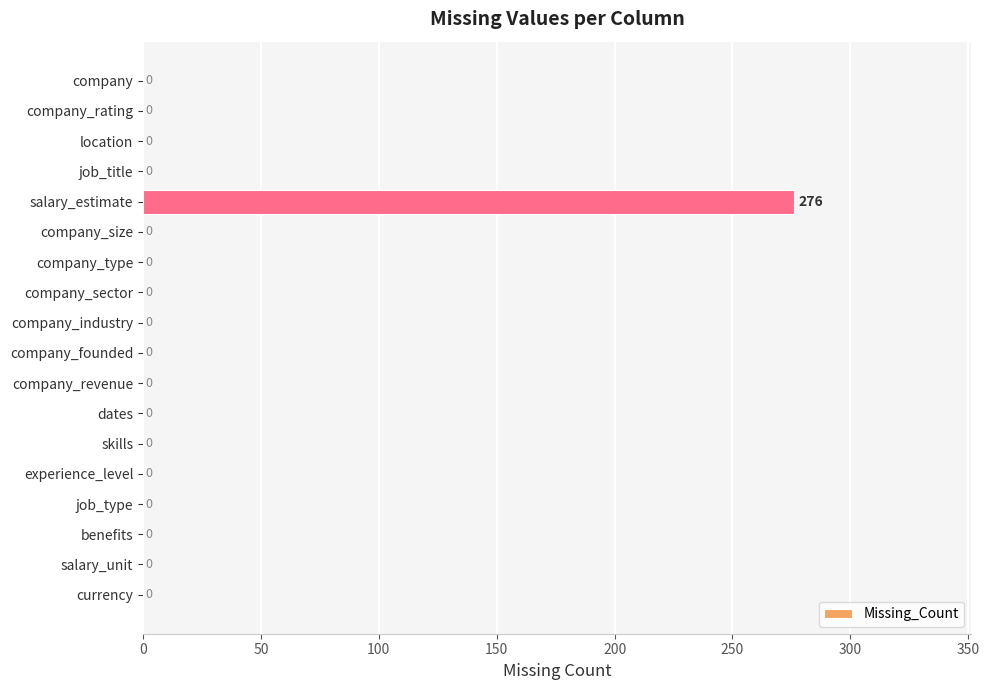

Reading top to bottom, list all the values displayed in this chart.

company=0	company_rating=0	location=0	job_title=0	salary_estimate=276	company_size=0	company_type=0	company_sector=0	company_industry=0	company_founded=0	company_revenue=0	dates=0	skills=0	experience_level=0	job_type=0	benefits=0	salary_unit=0	currency=0